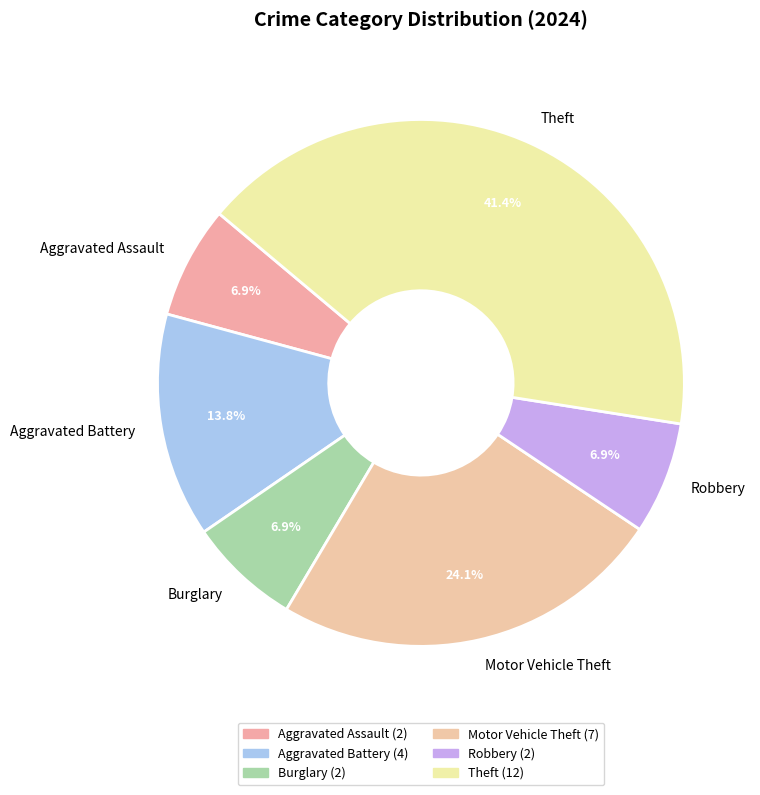

To the nearest percent, what percentage of the pie is Robbery?

7%